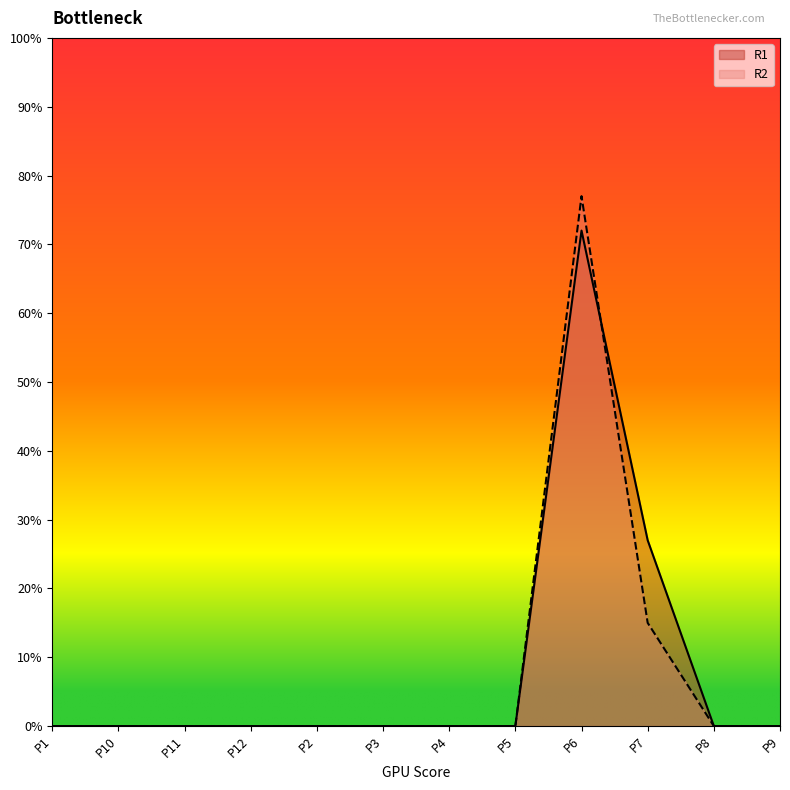

How many lines are shown in the chart?

2